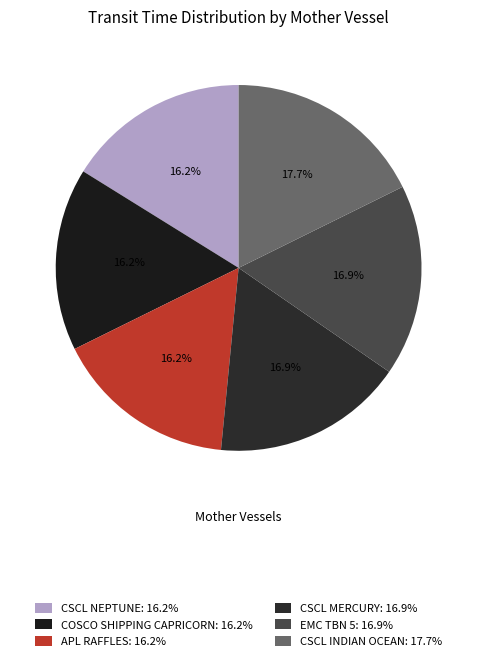

What is the total percentage of APL RAFFLES and COSCO SHIPPING CAPRICORN?

32.3%